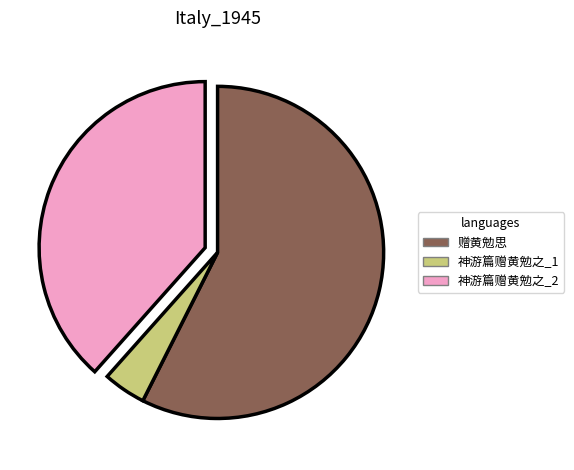

How many segments does this pie chart have?

3